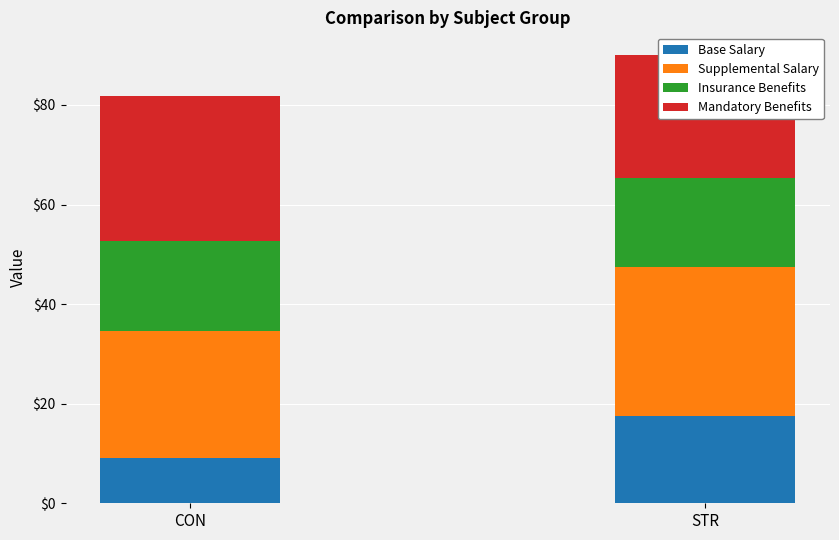

Which label corresponds to the largest value in the chart?

STR